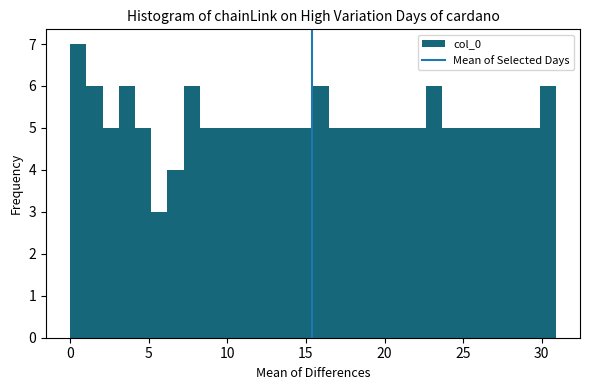

Read against the x-axis, roughly where is the centre of the tallest bar?

0.5